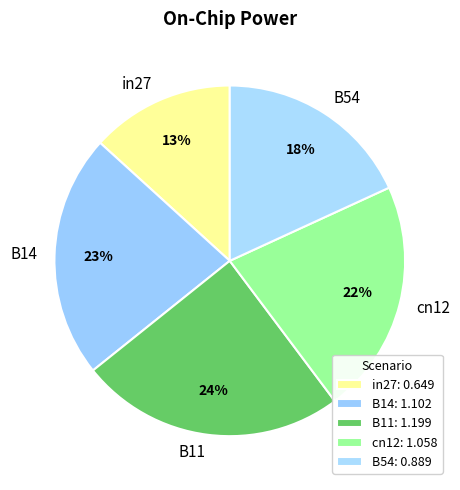

What is the ratio of the value at B11 to the value at cn12?

1.1